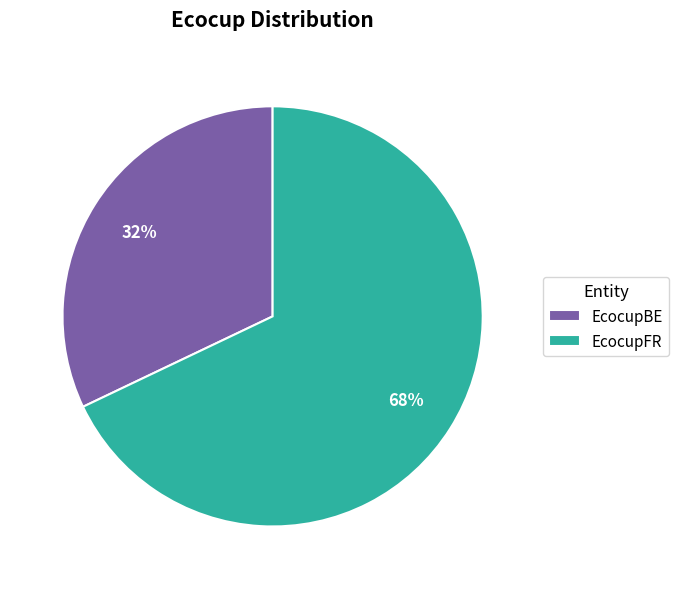

Which slice is the smallest?

EcocupBE